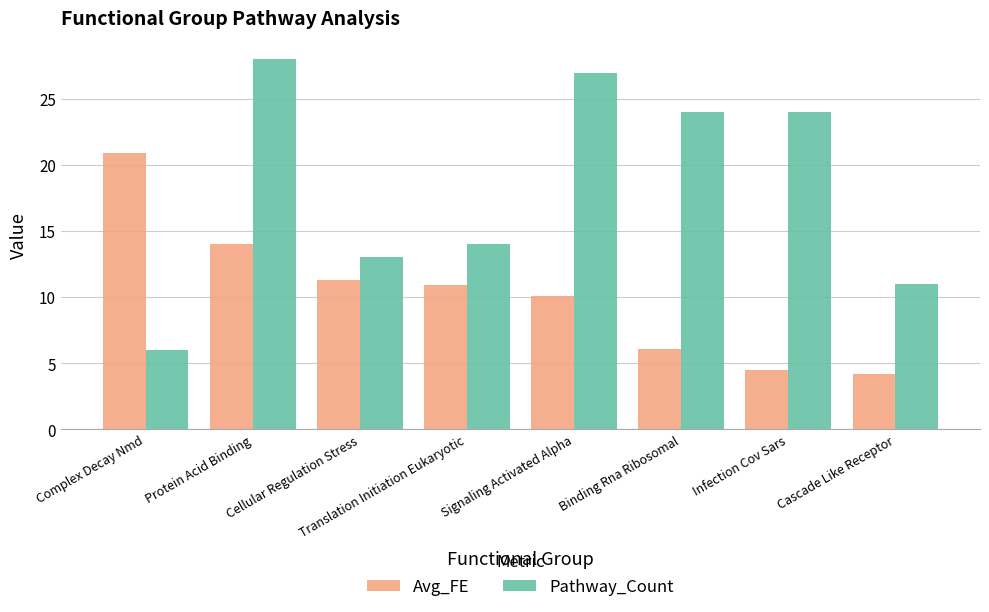

What are all the series names shown in the legend?

Avg_FE, Pathway_Count